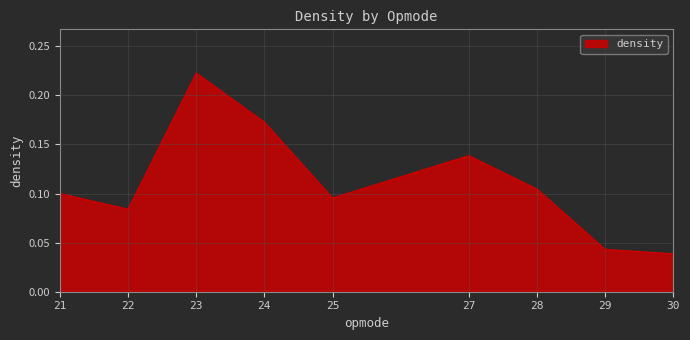

How many interior local peaks (higher than both neighbors) does the data have?

2